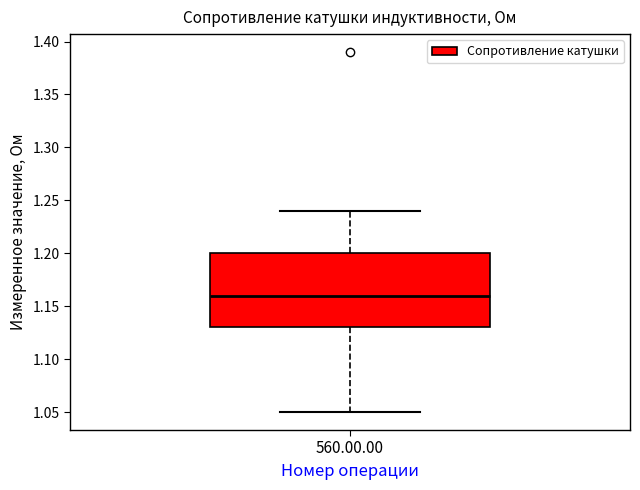

Where is the upper edge of the box for 560.00.00 on the y-axis? The values are not printed on the chart, so give them approximately, as read against the axis.

1.20